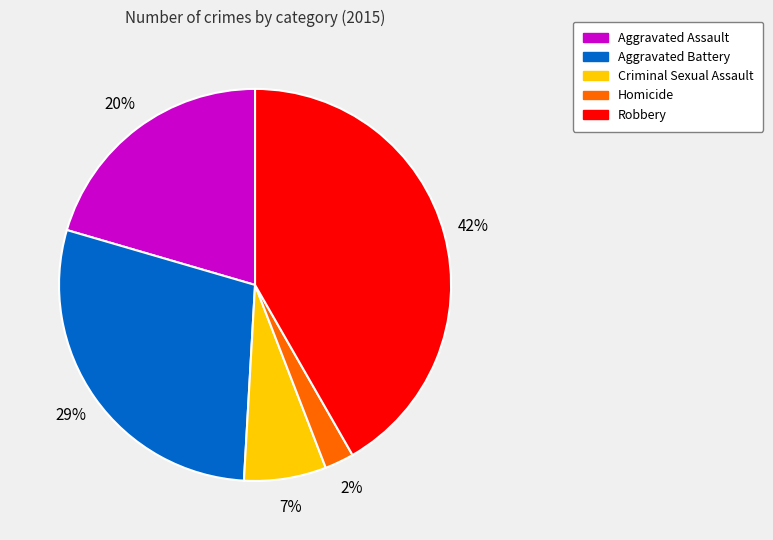

Which category has the smallest portion of the pie?

Homicide